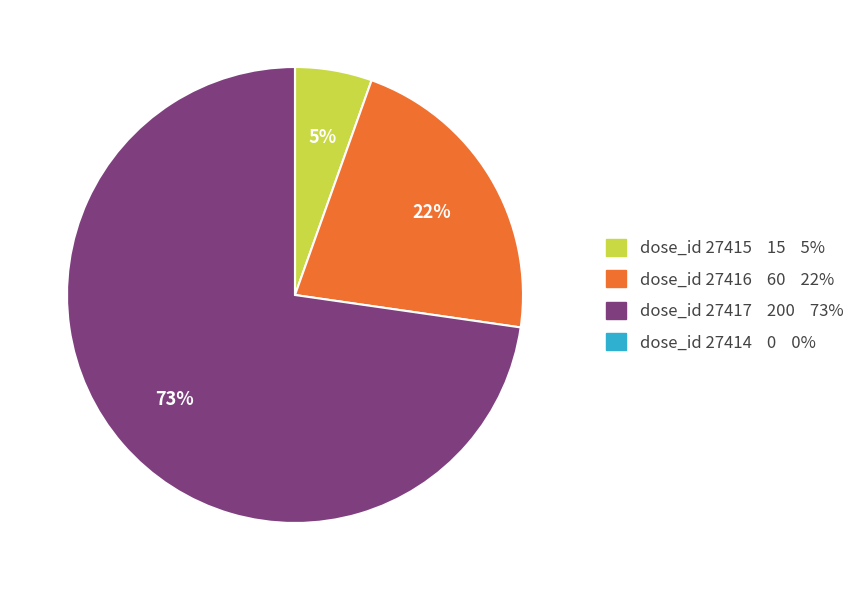

Which category has the biggest portion of the pie?

dose_id 27417 200 73%